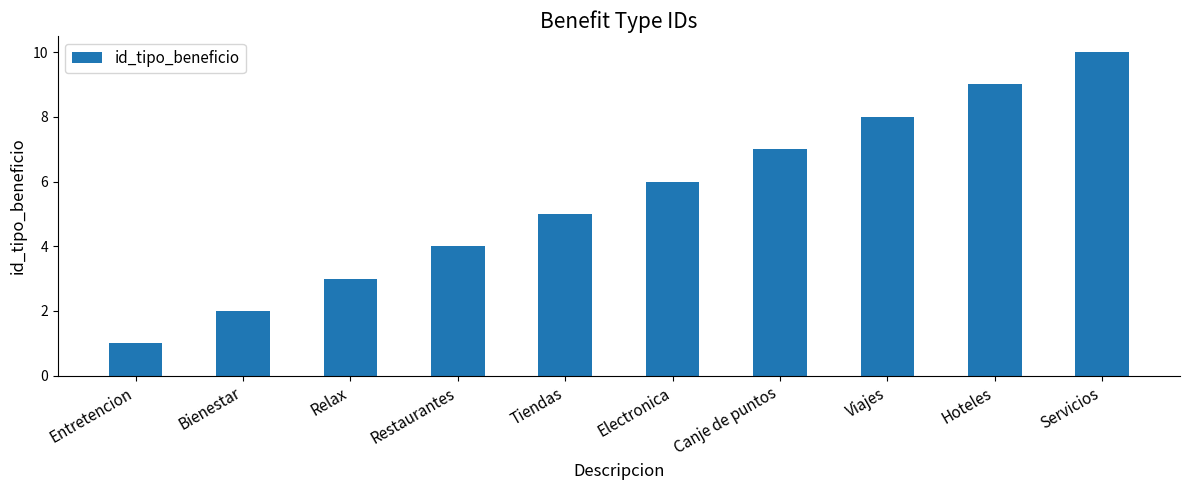

Reading left to right, what are all the values shown in this chart?

Entretencion=1	Bienestar=2	Relax=3	Restaurantes=4	Tiendas=5	Electronica=6	Canje de puntos=7	Viajes=8	Hoteles=9	Servicios=10